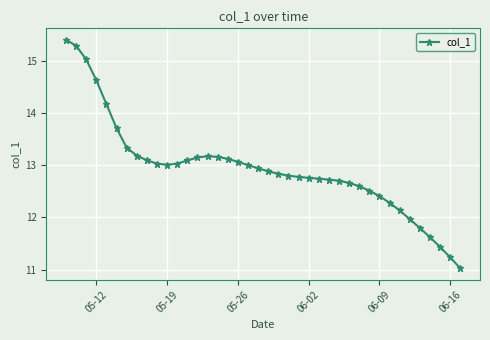

True or false: there are more than 0 points higher than both neighbors.

True